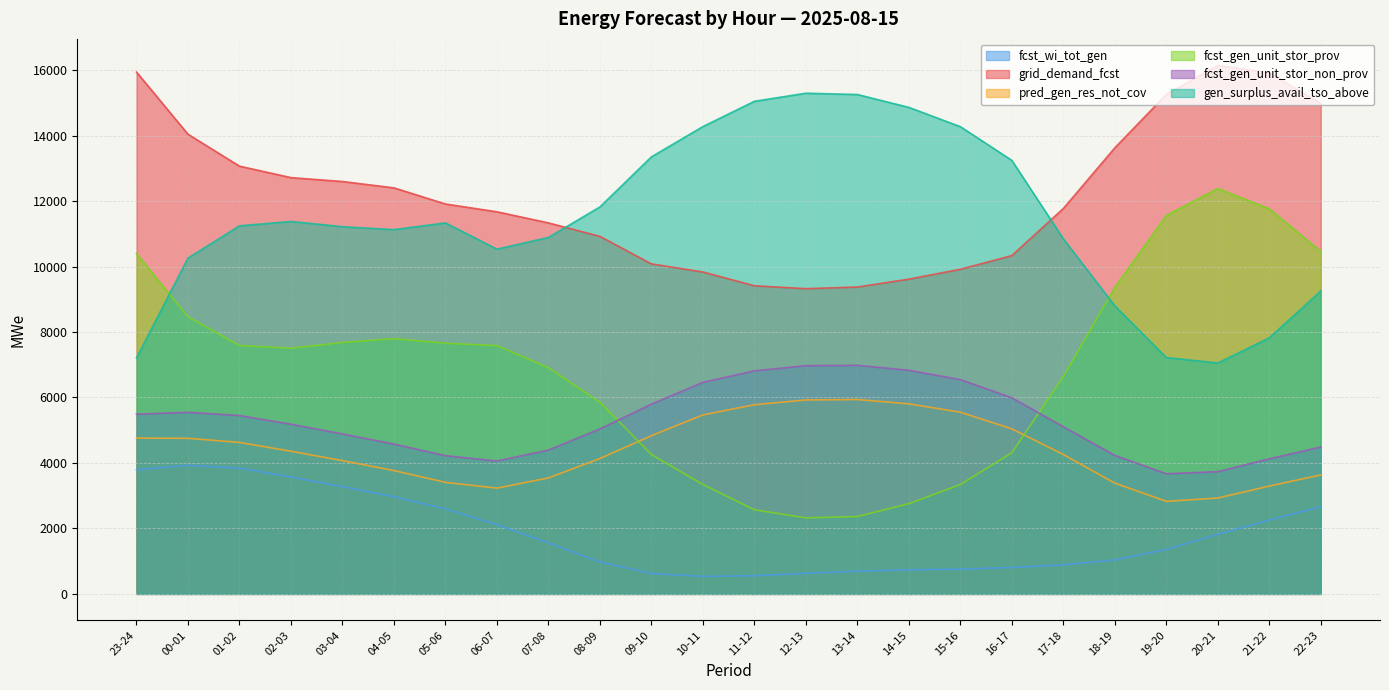

True or false: grid_demand_fcst and fcst_gen_unit_stor_prov cross at least once.

False